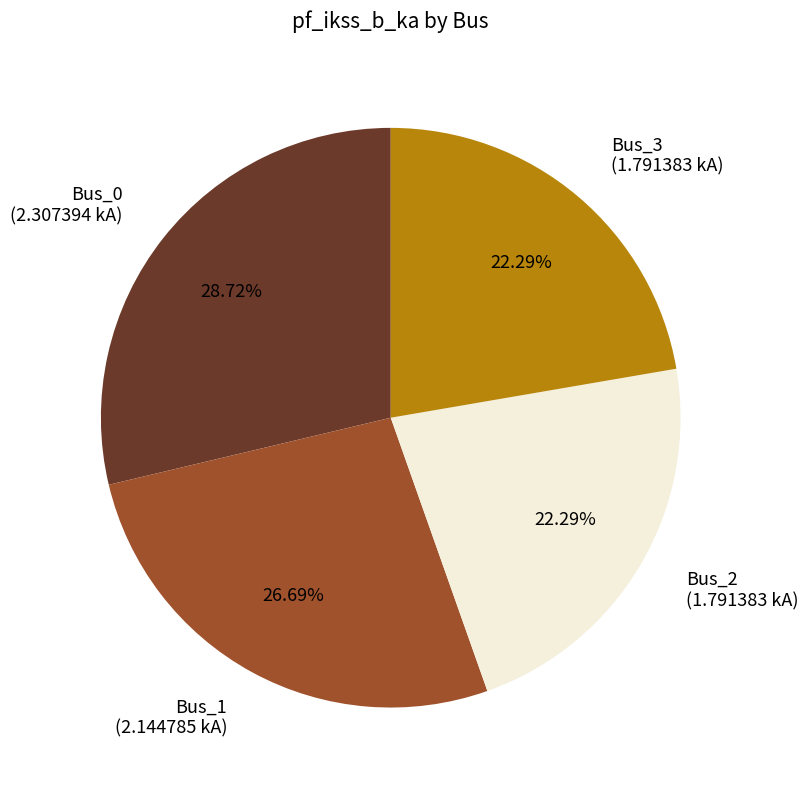

Is Bus_0 the majority of the pie?

No